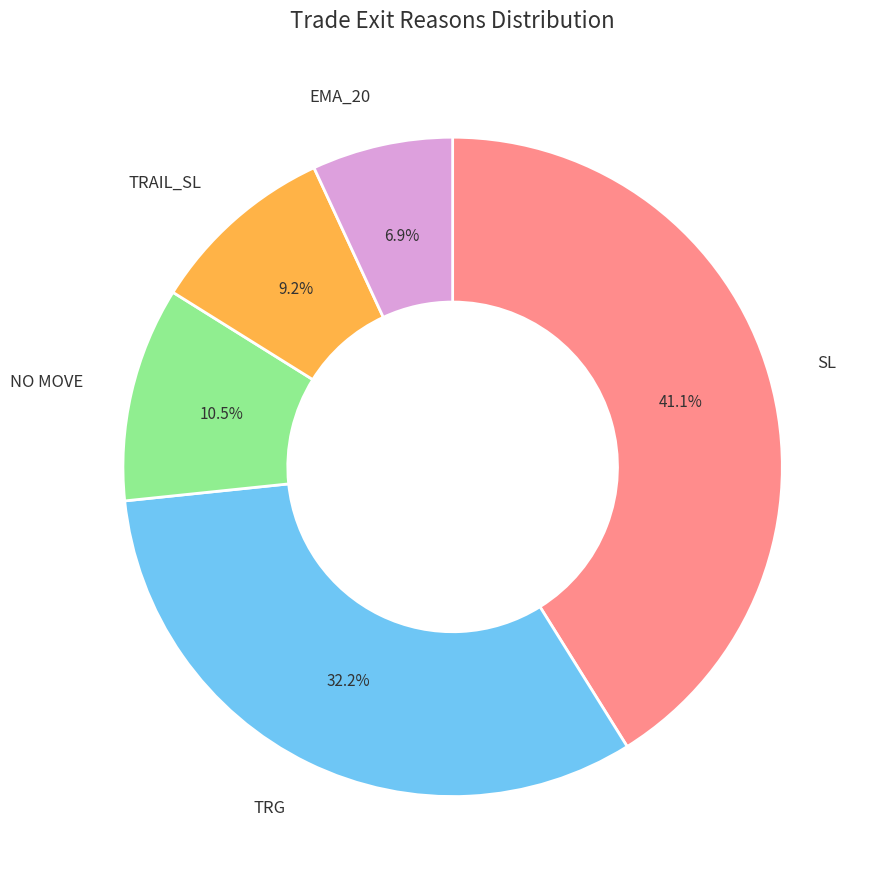

What percentage do TRAIL_SL and TRG together represent?

41.4%